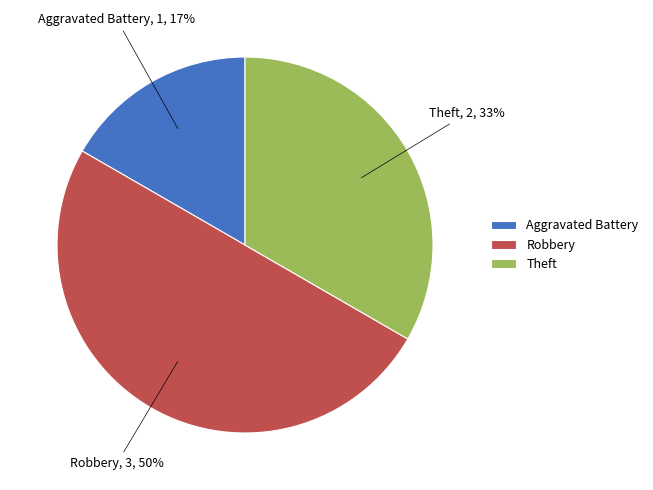

Does Aggravated Battery represent more than half of the total?

No